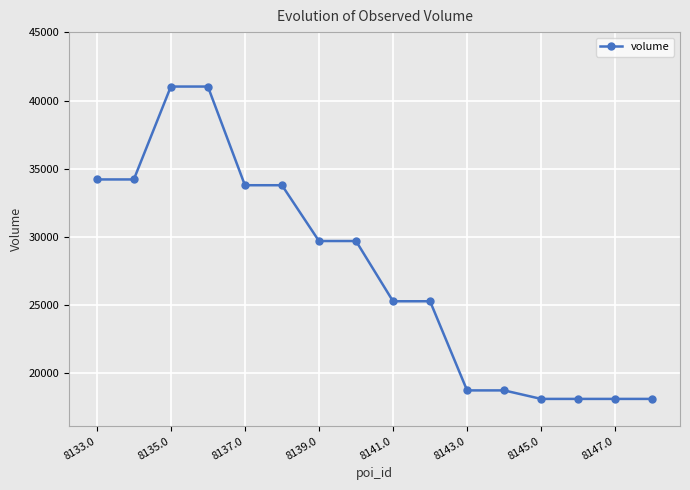

Reading left to right, transcribe all the data shown in this chart.

34200	34200	41025	41025	33775	33775	29675	29675	25250	25250	18700	18700	18075	18075	18075	18075